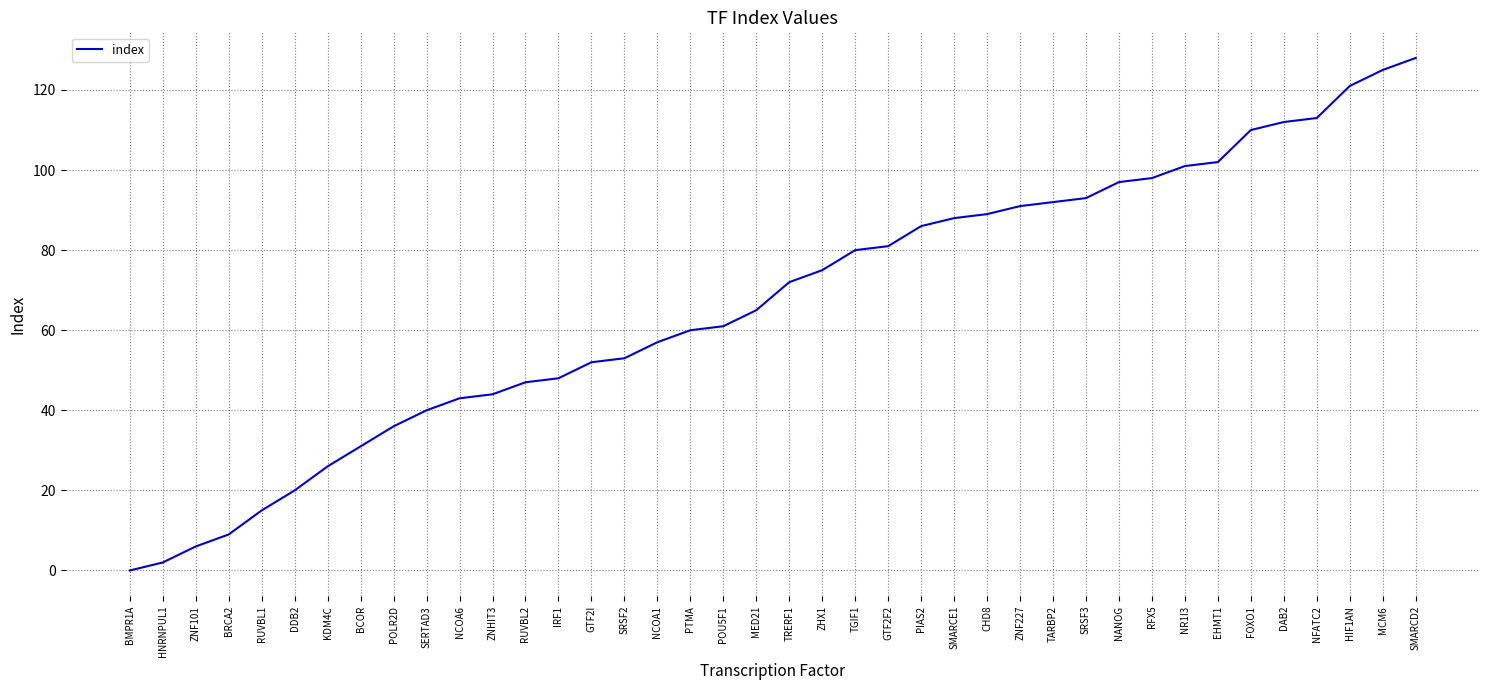

At which category does the chart reach its peak across all series?

SMARCD2